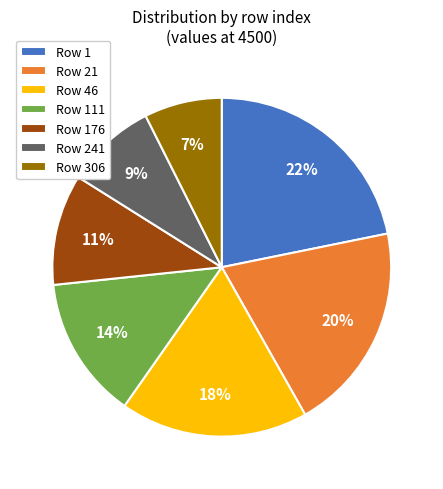

What is the smallest slice in the pie chart?

Row 306